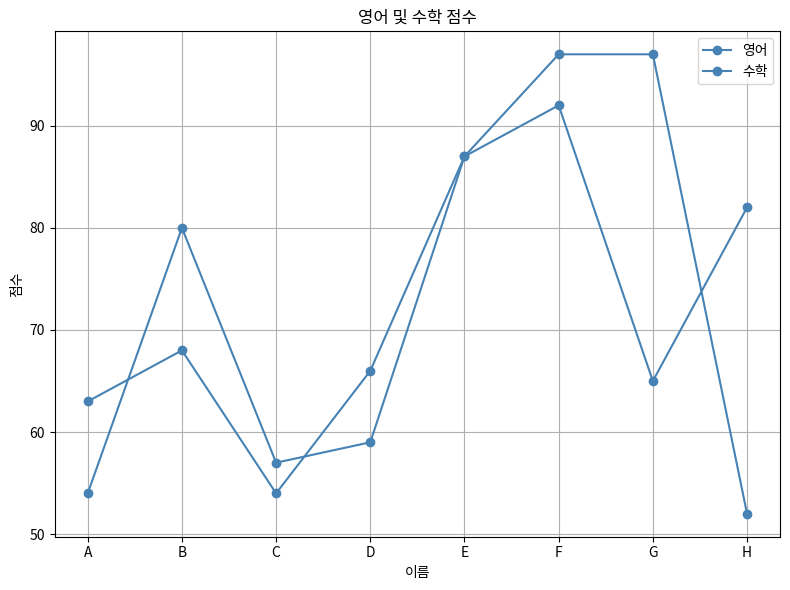

At which label is 수학 closest to 73?

B